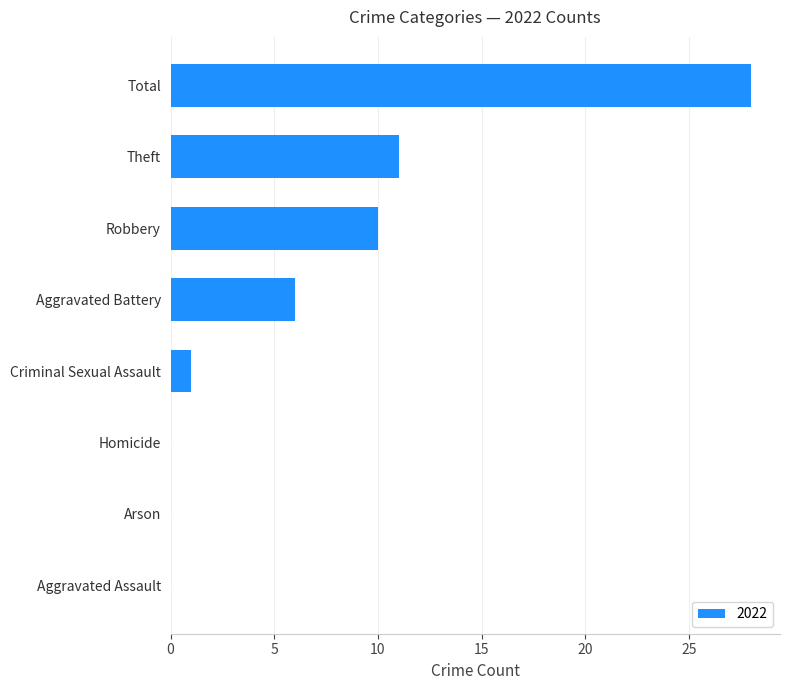

What value does the data have at Aggravated Battery?

6